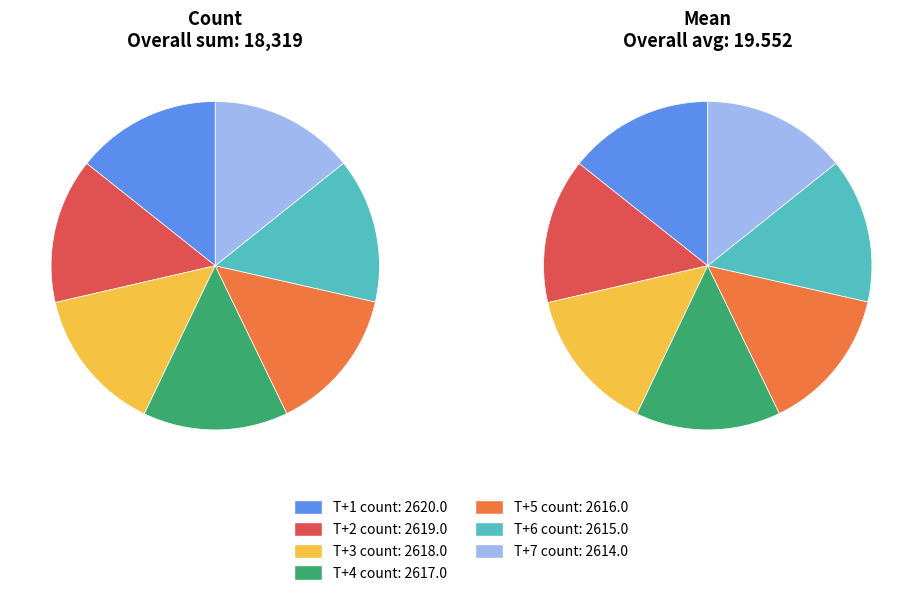

To the nearest percent, what percentage of the pie is T+5?

14%